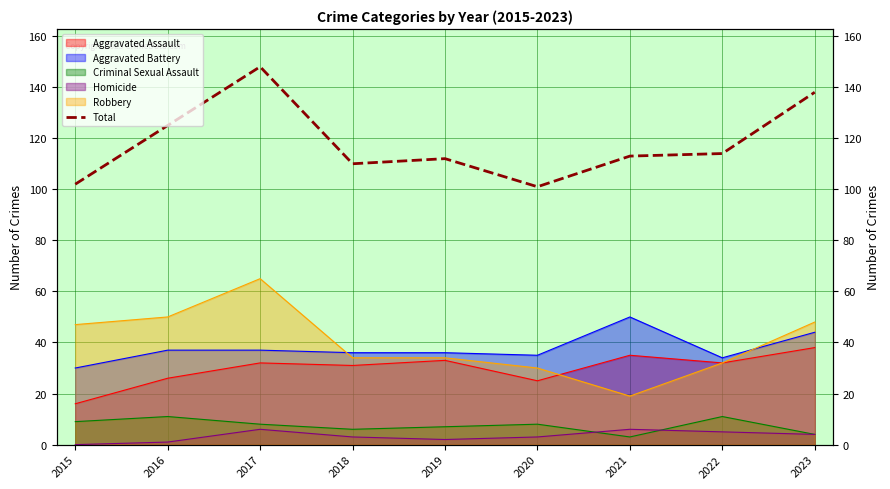

True or false: the data shows 180 at 2022.

False